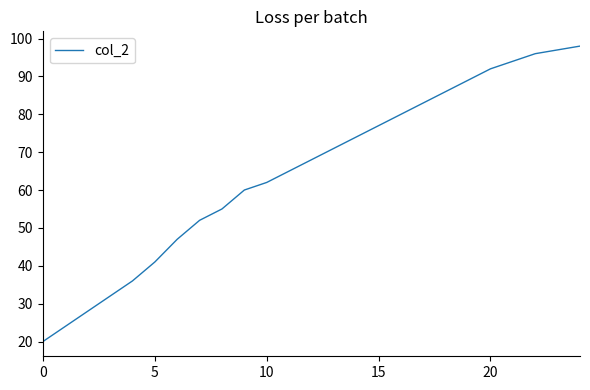

What is the greatest value displayed?

98